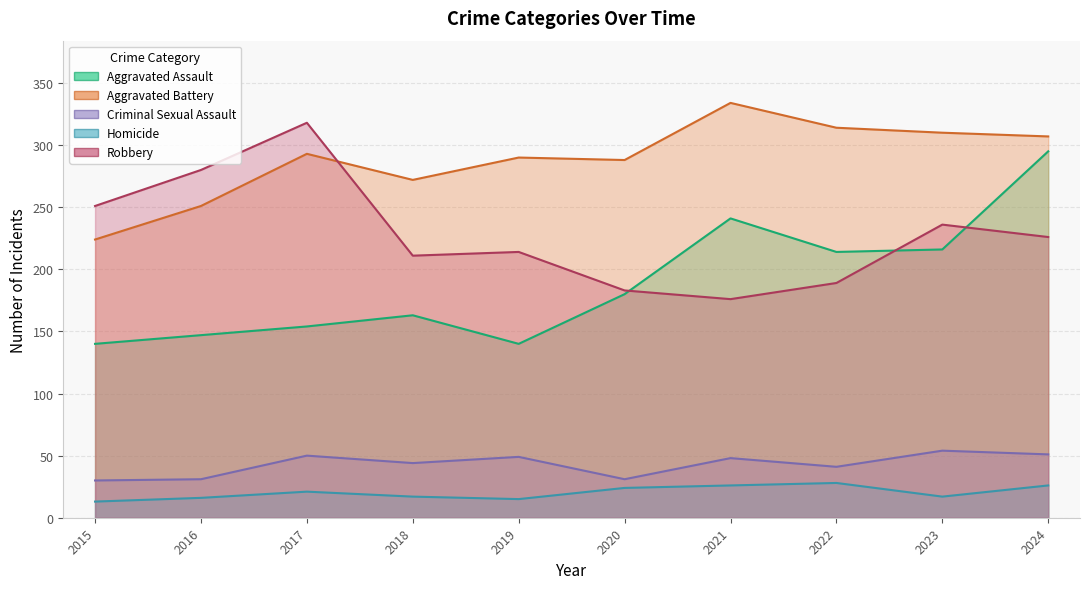

In Robbery, how many points are lower than both neighbors (excluding endpoints)?

2